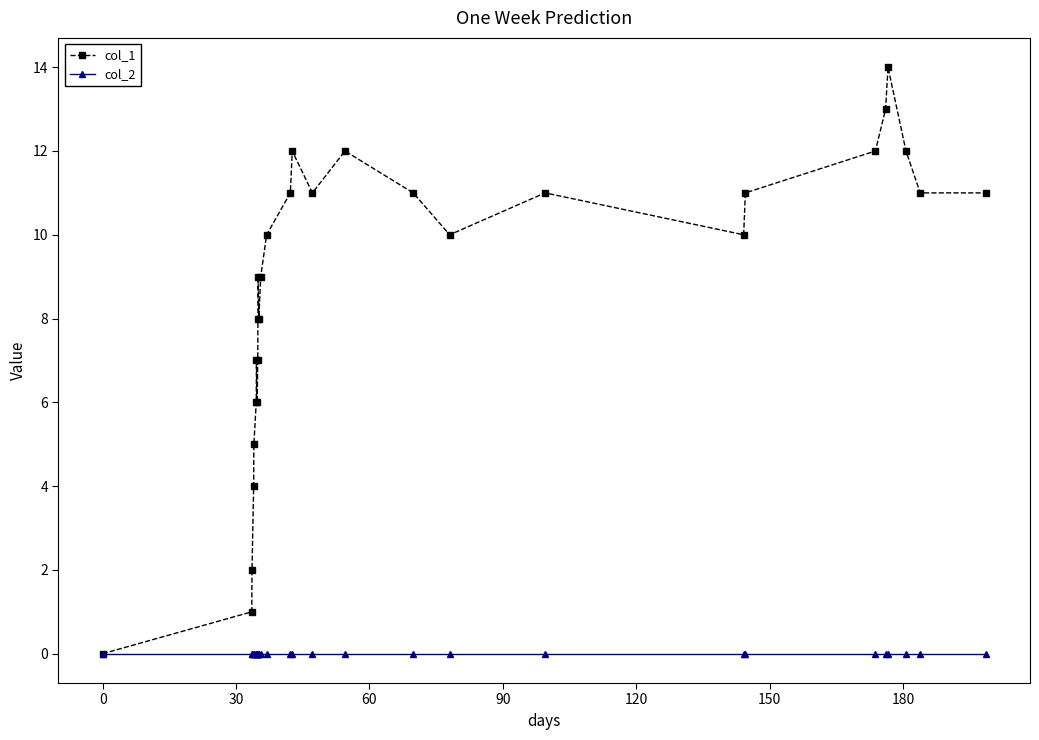

Count the number of data series in this chart.

2